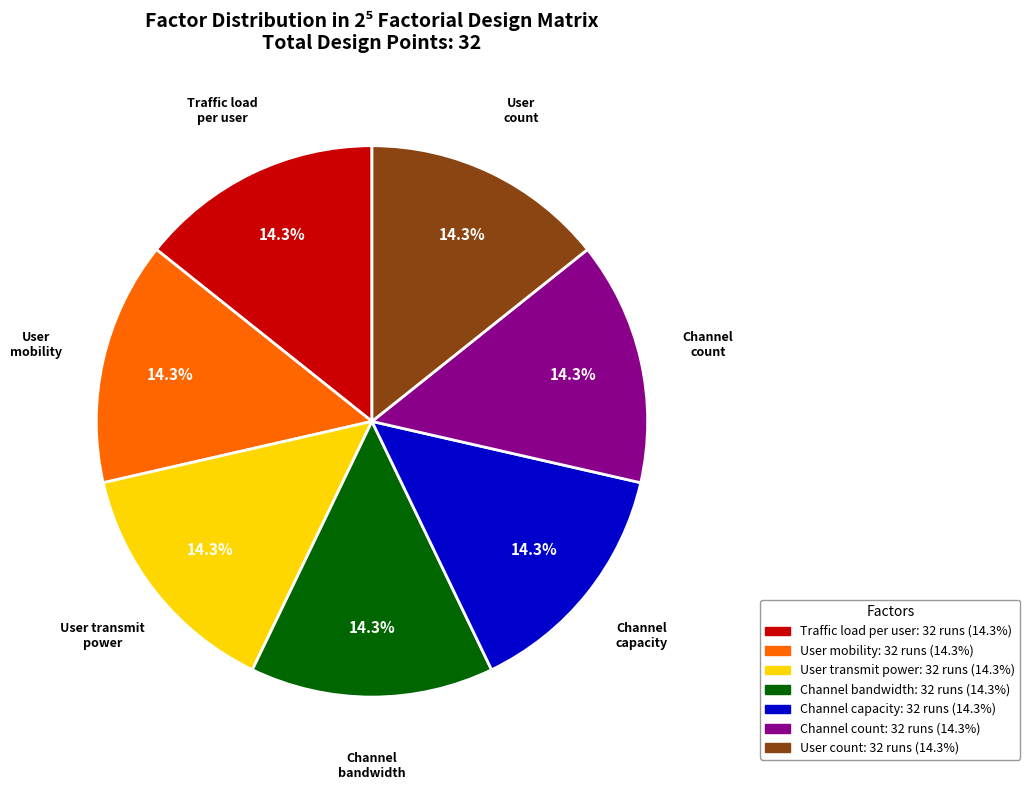

Is there a majority slice in this chart?

No